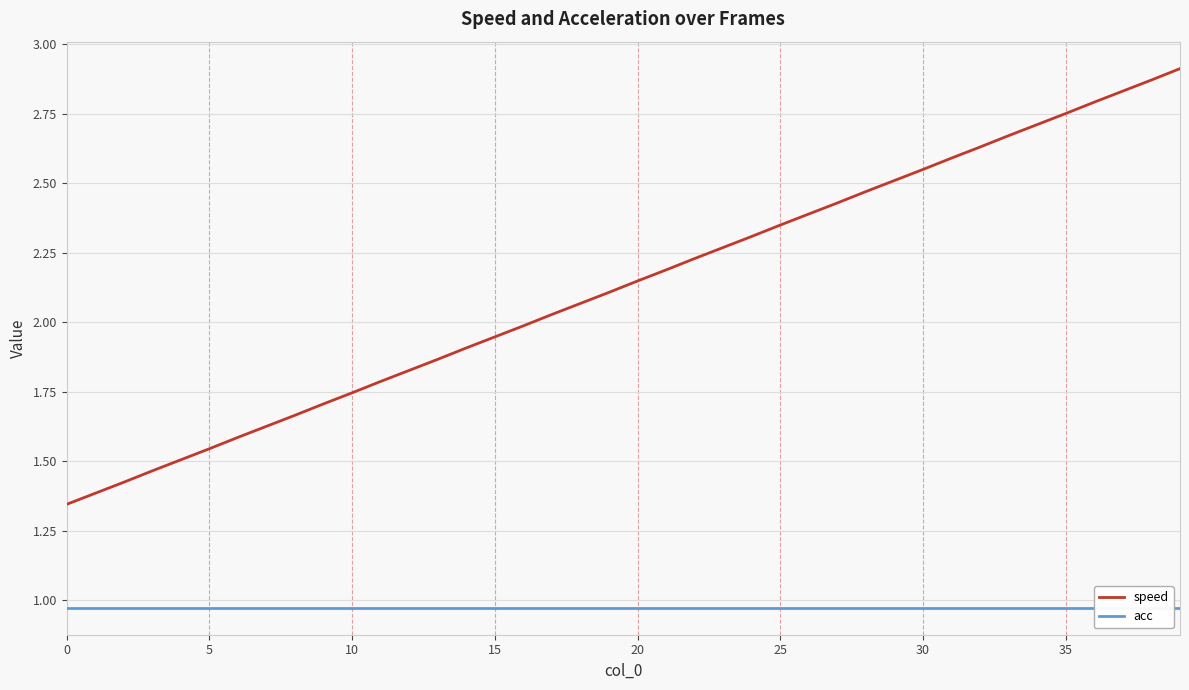

At how many categories does at least one series exceed 1?

40